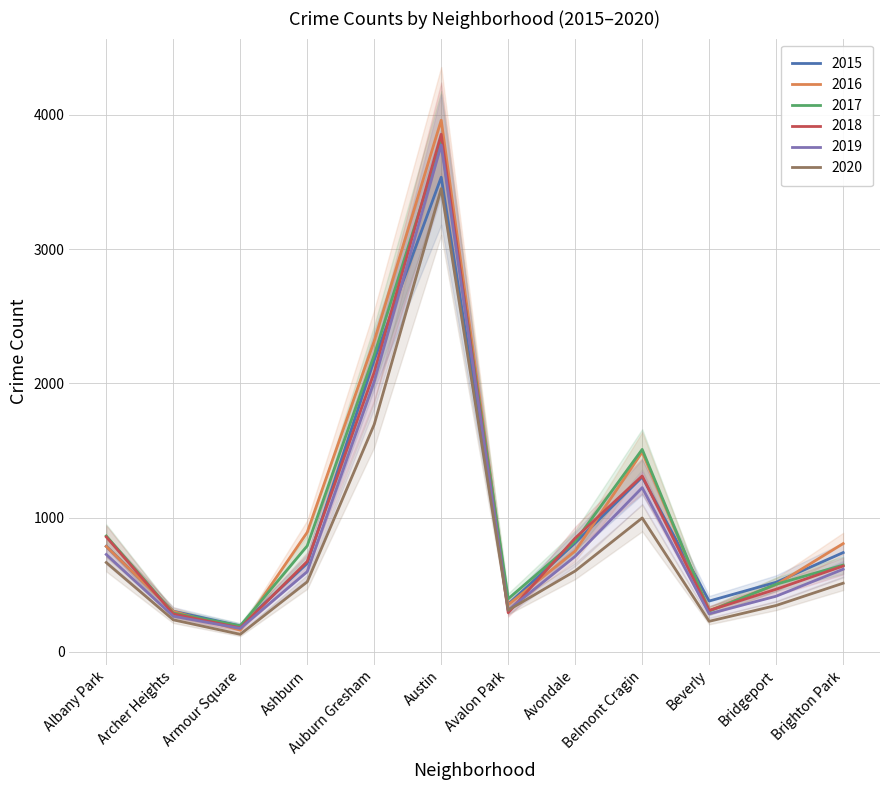

What is the label of the 2nd point from the right?

Bridgeport